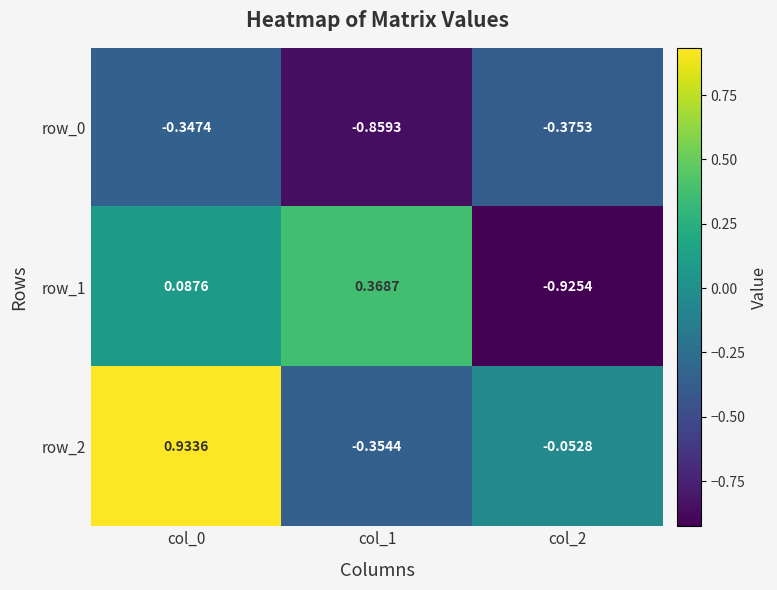

At which label is row_1 closest to 0?

col_0